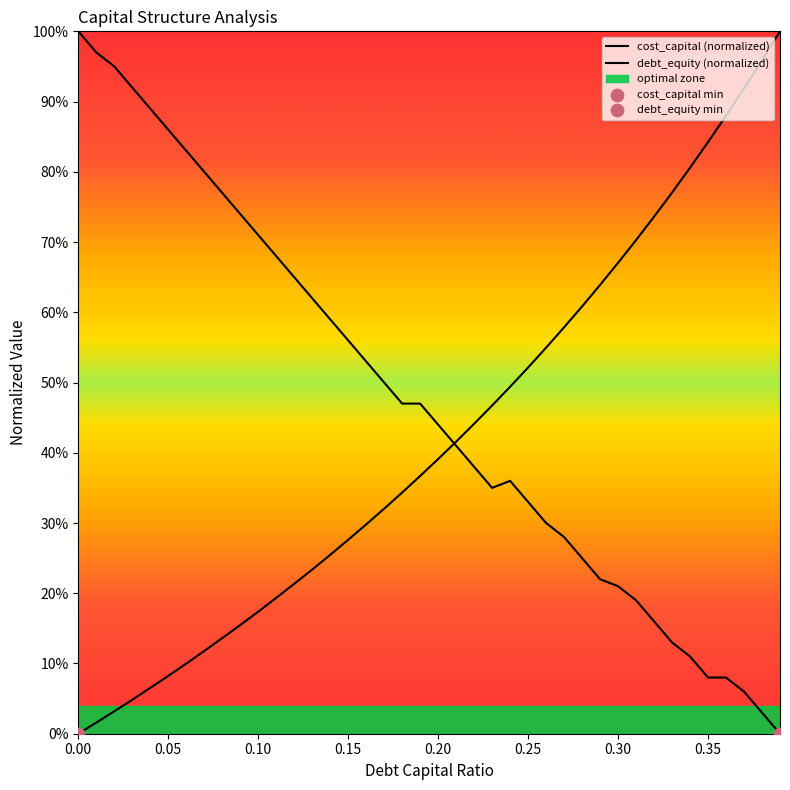

Which series contains the lowest Y value?

cost_capital (normalized)